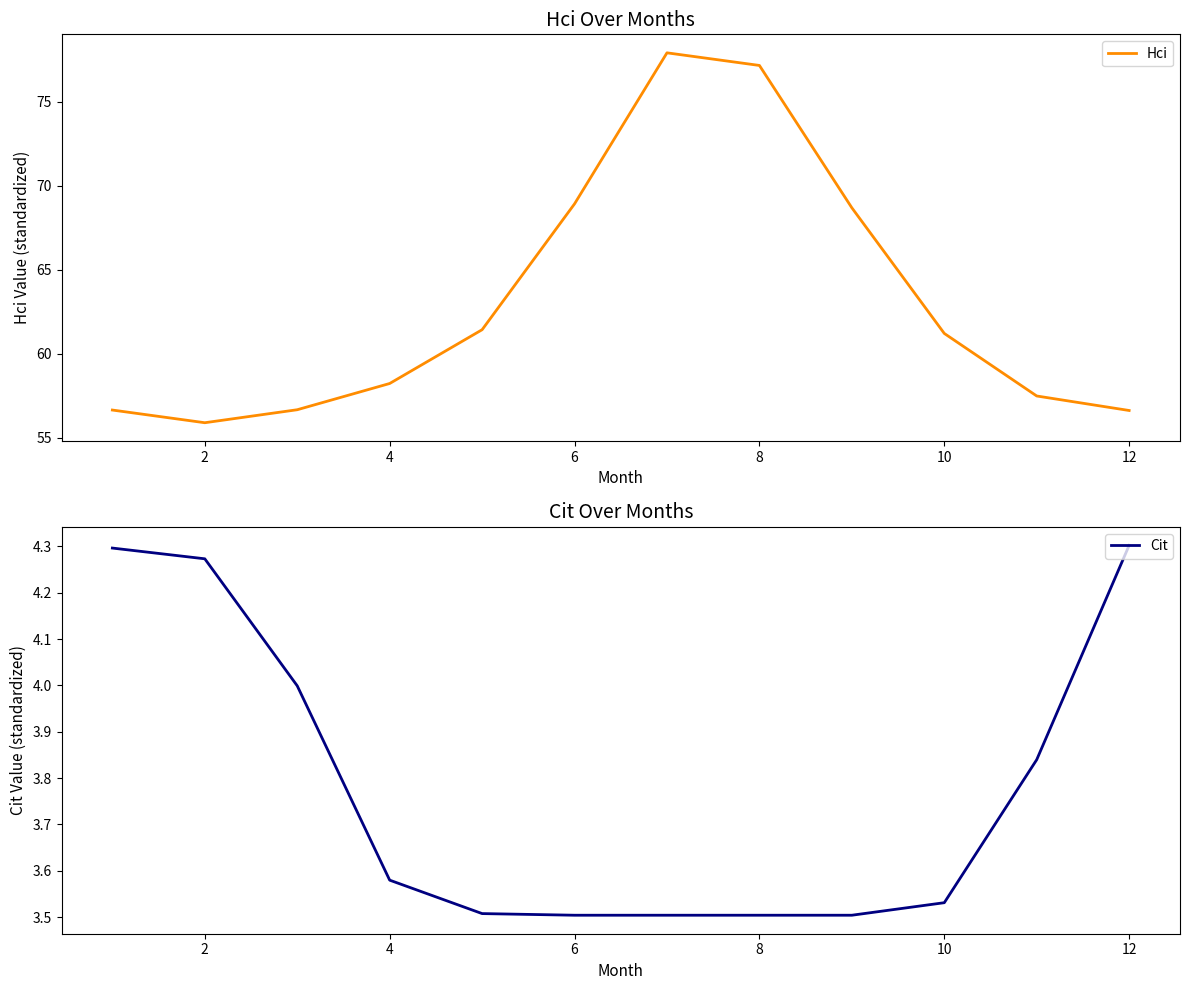

The Cit series shows 4.3 at 12. True or false?

True